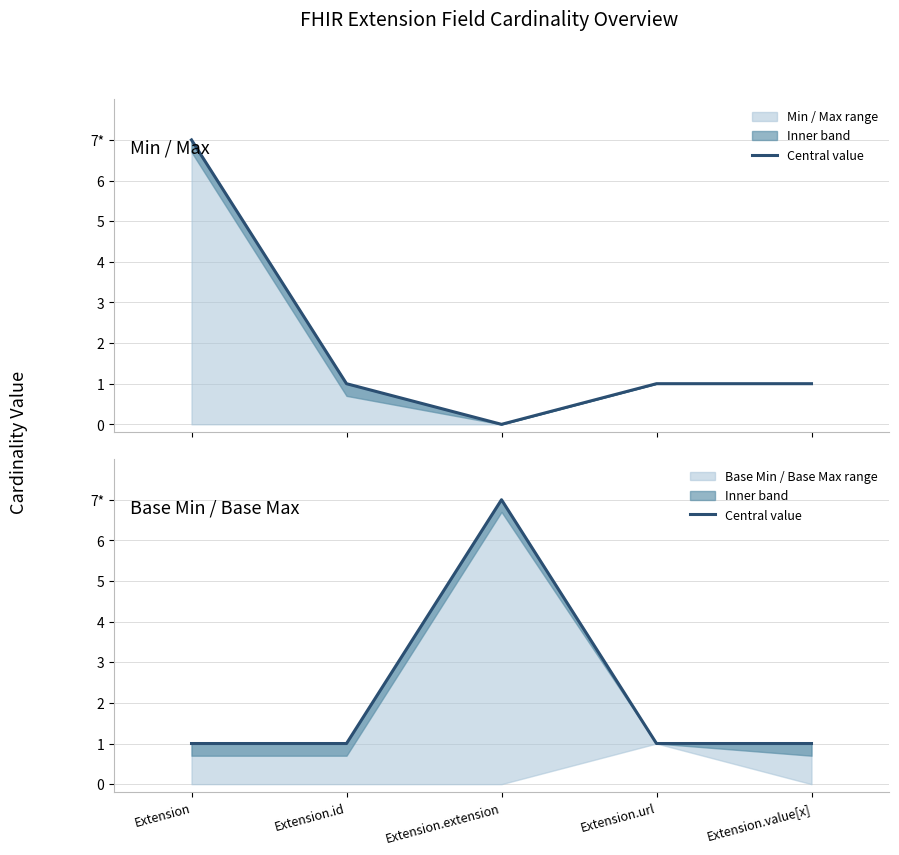

List the labels in order of value, largest first.

Extension.extension, Extension, Extension.id, Extension.url, Extension.value[x]